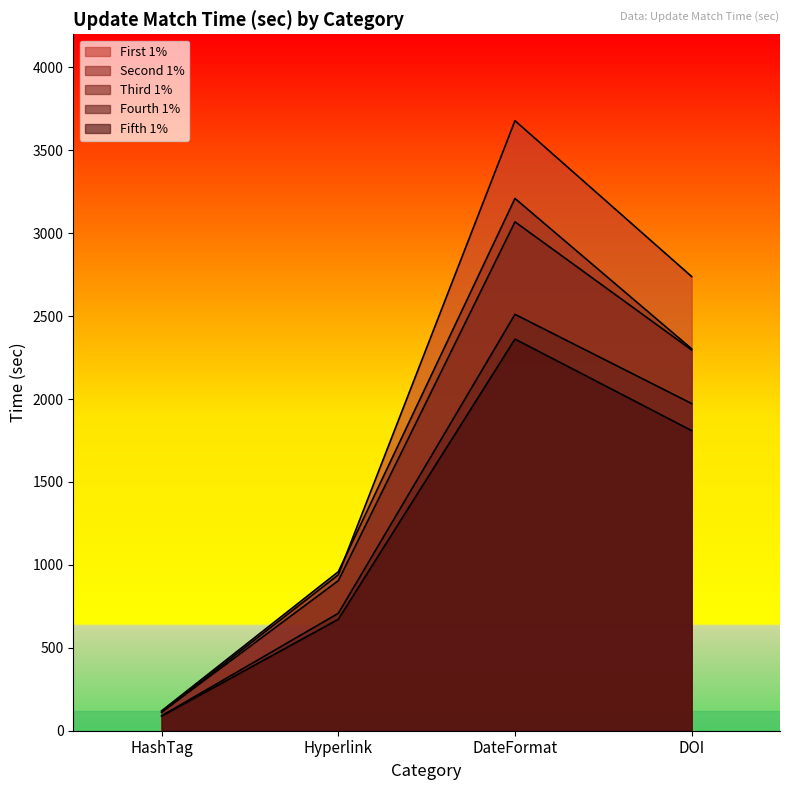

Reading right to left, what are all the values shown in this chart?

First 1%: DOI=2739	DateFormat=3679	Hyperlink=940	HashTag=111
Second 1%: DOI=2303	DateFormat=3210	Hyperlink=959	HashTag=120
Third 1%: DOI=2296	DateFormat=3069	Hyperlink=905	HashTag=112
Fourth 1%: DOI=1973	DateFormat=2511	Hyperlink=708	HashTag=90
Fifth 1%: DOI=1810	DateFormat=2362	Hyperlink=672	HashTag=88